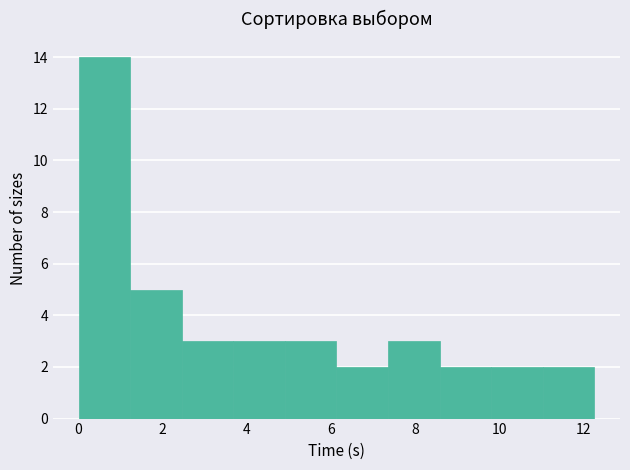

Over which range of the x-axis is the bar tallest?

0.0 to 1.2